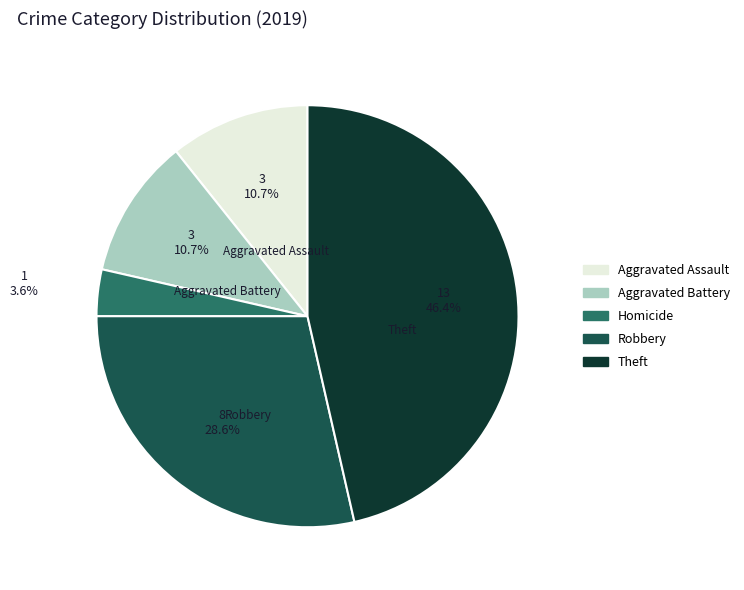

Does any single category account for the majority?

No